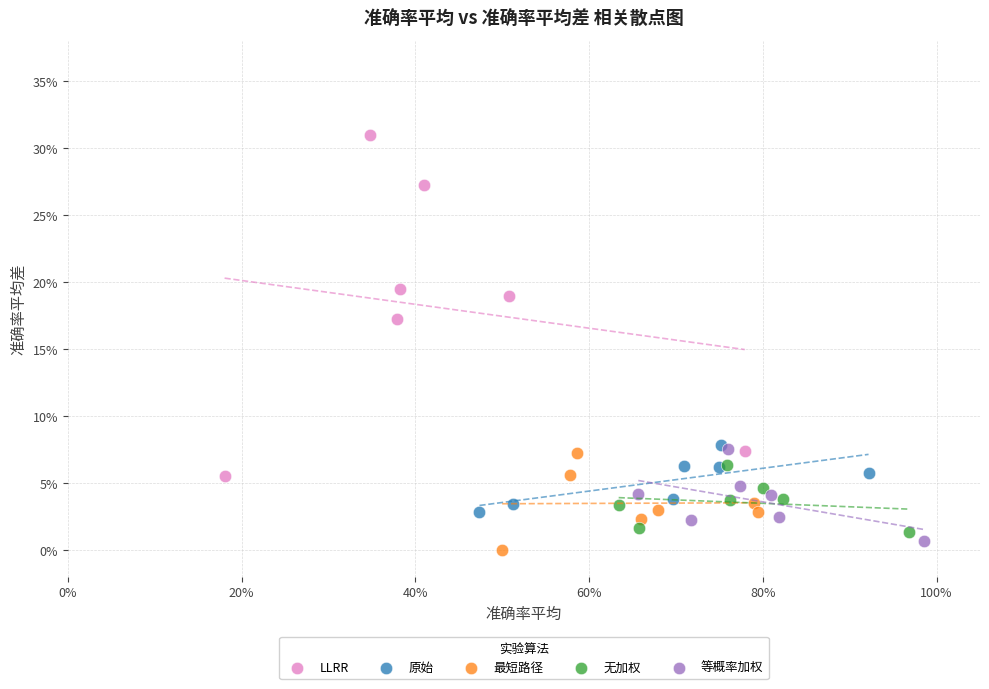

What are all the series names shown in the legend?

LLRR, 原始, 最短路径, 无加权, 等概率加权